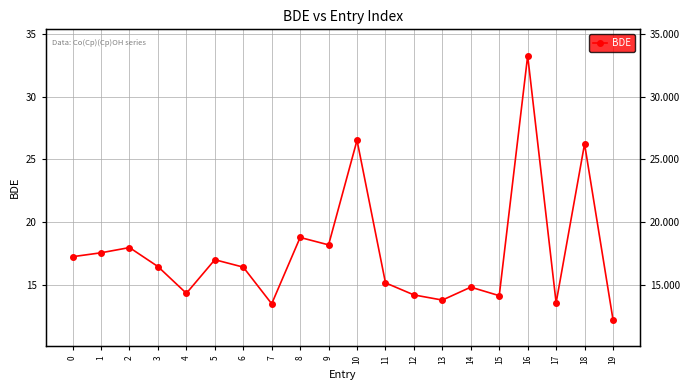

Reading left to right, list all the values displayed in this chart.

0=17.2	1=17.5	2=18.0	3=16.4	4=14.3	5=17.0	6=16.4	7=13.5	8=18.8	9=18.2	10=26.5	11=15.1	12=14.2	13=13.8	14=14.8	15=14.1	16=33.3	17=13.6	18=26.2	19=12.2